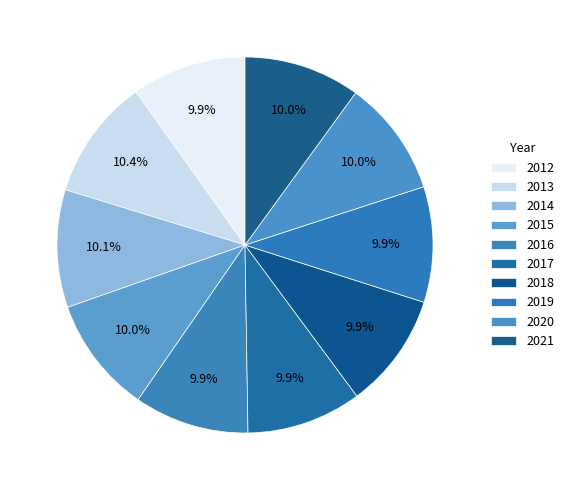

Rank the categories by value from highest to lowest.

2013, 2014, 2021, 2015, 2020, 2019, 2018, 2017, 2016, 2012